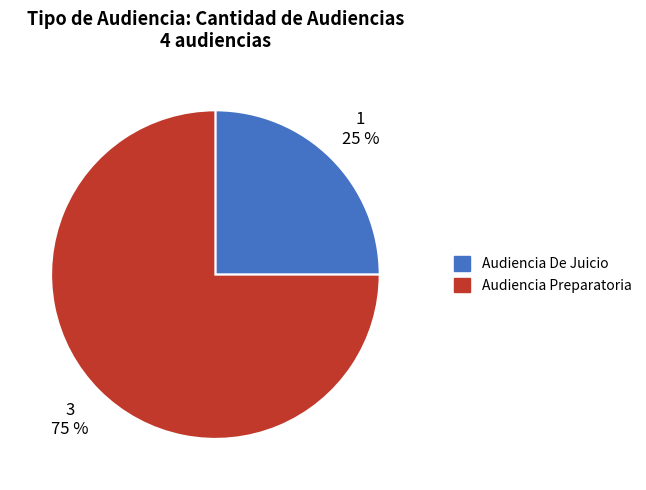

Rank the categories by value from highest to lowest.

Audiencia Preparatoria, Audiencia De Juicio